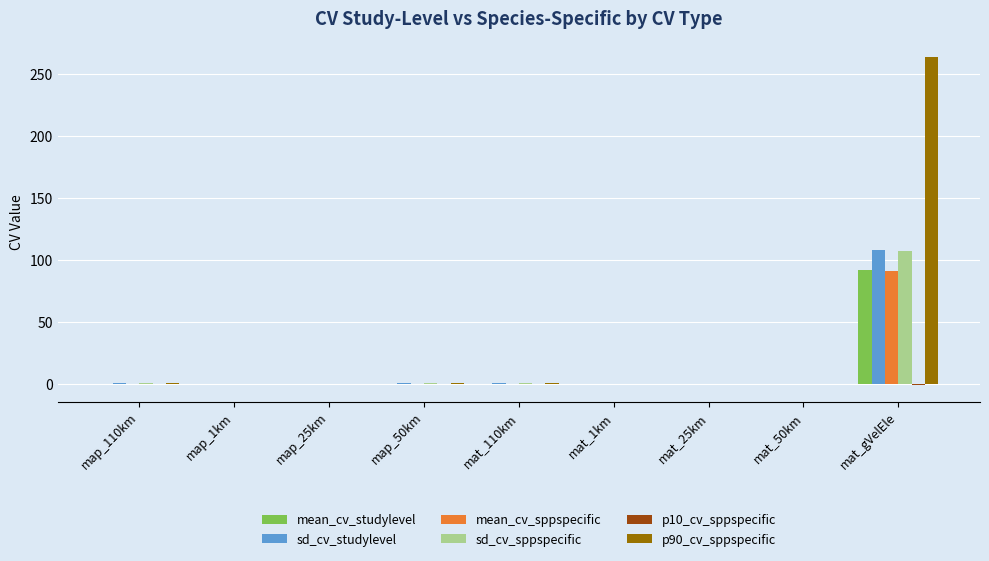

Which category has the highest value across all series?

mat_gVelEle